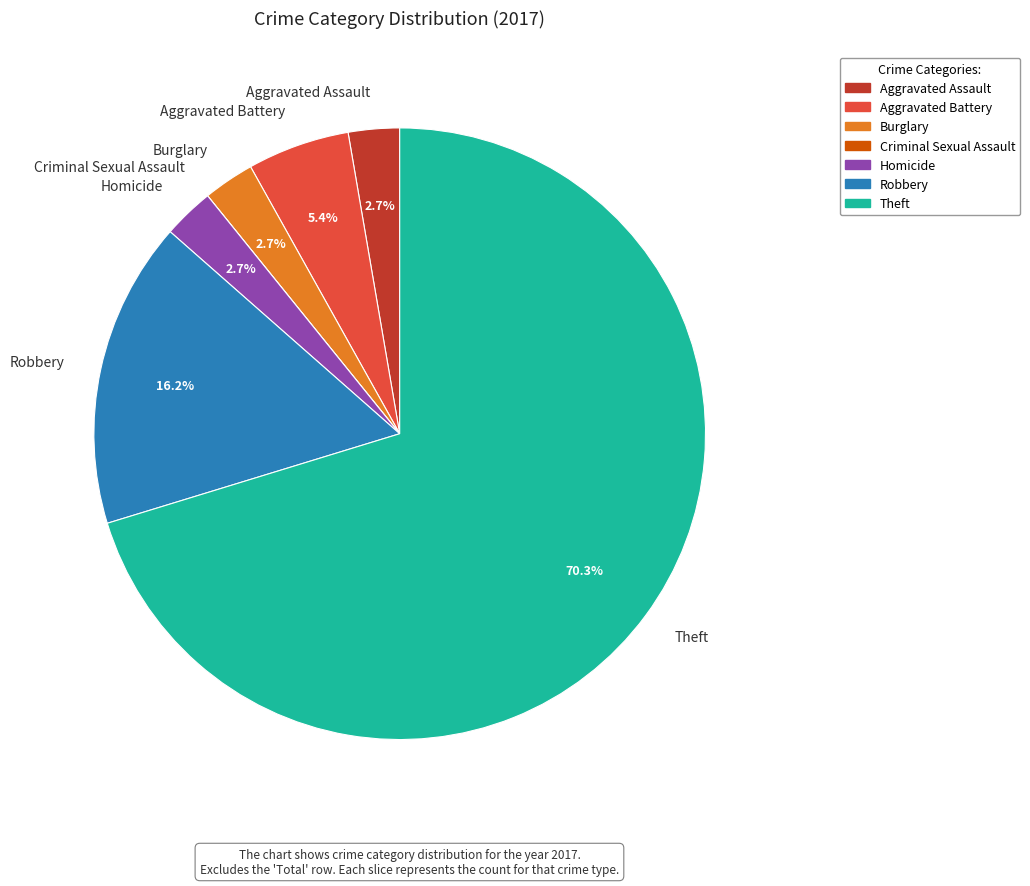

The Theft slice represents 81% of the pie. True or false?

False